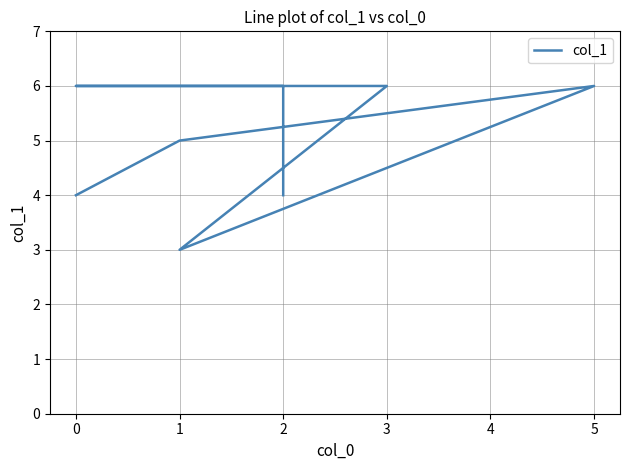

The chart shows a value of 2 at 5. True or false?

False